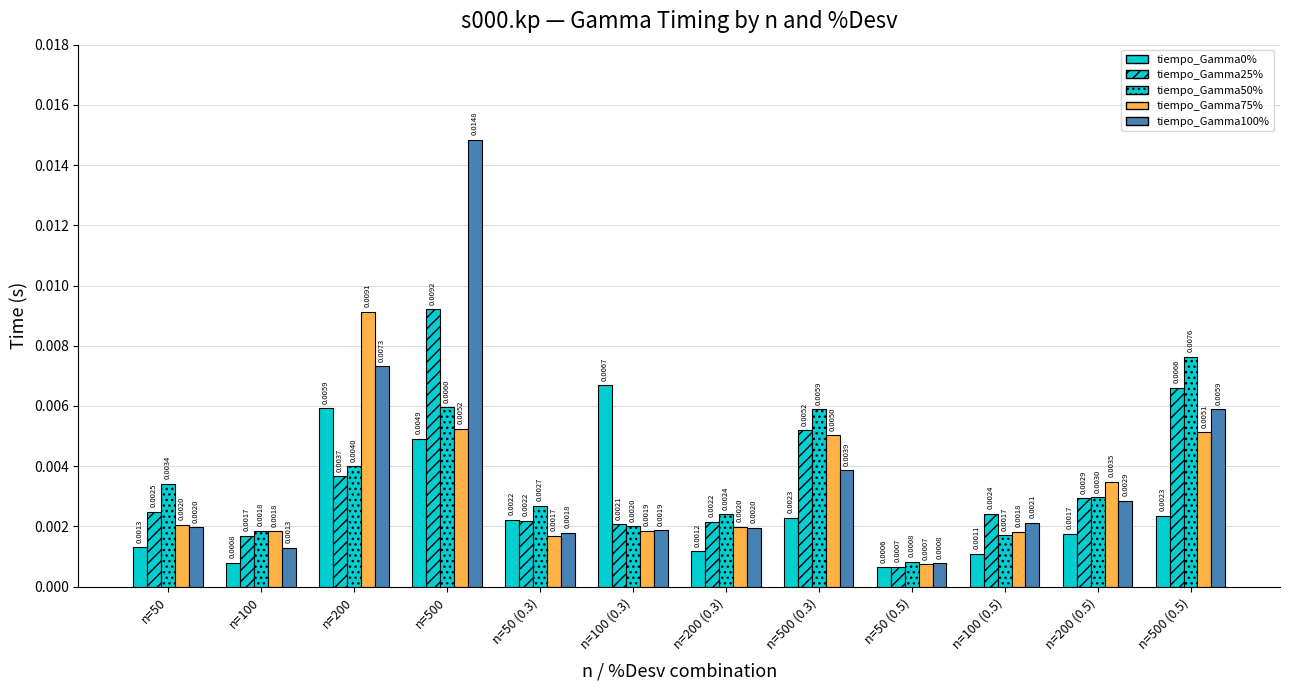

What is the label of the 12th bar from the right?

n=50